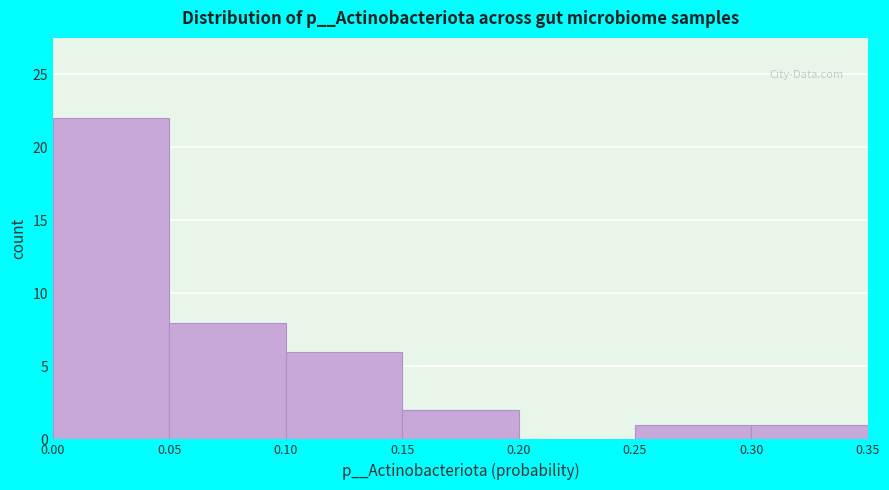

Which range on the x-axis has the tallest bar?

0.00 to 0.05